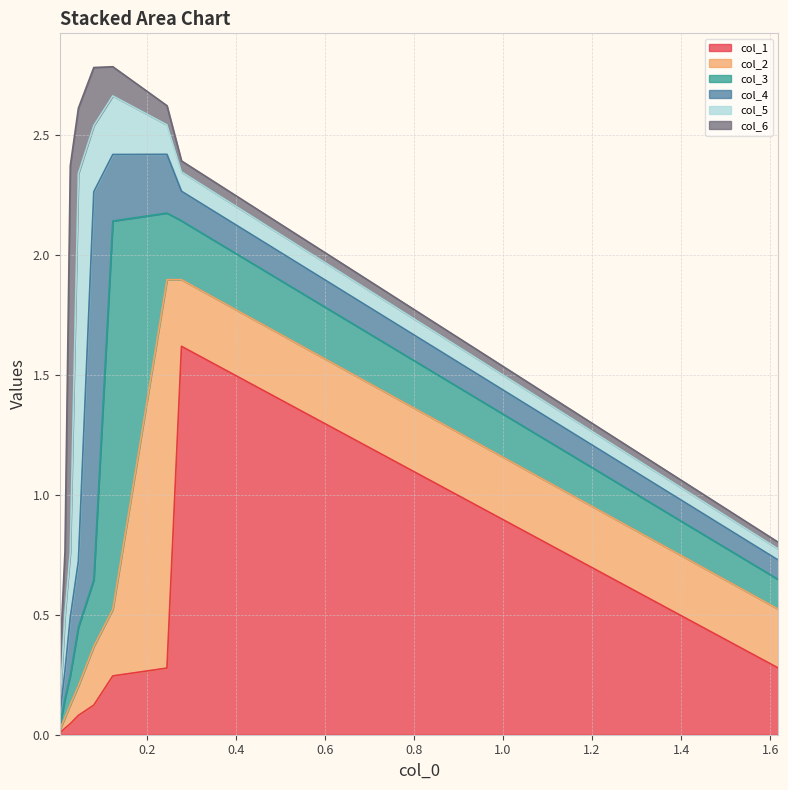

What is the average value of the col_2 series?

0.3